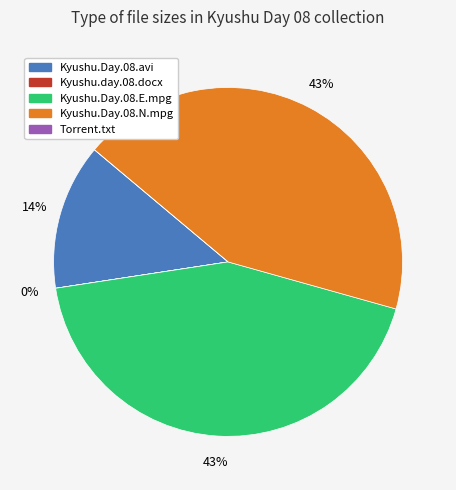

How many segments does this pie chart have?

5